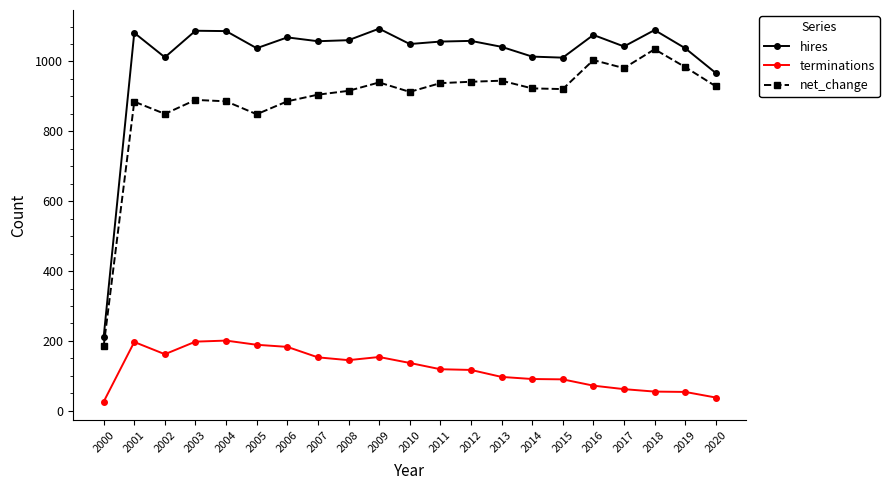

What is the difference between the highest and lowest values at 2006?

886